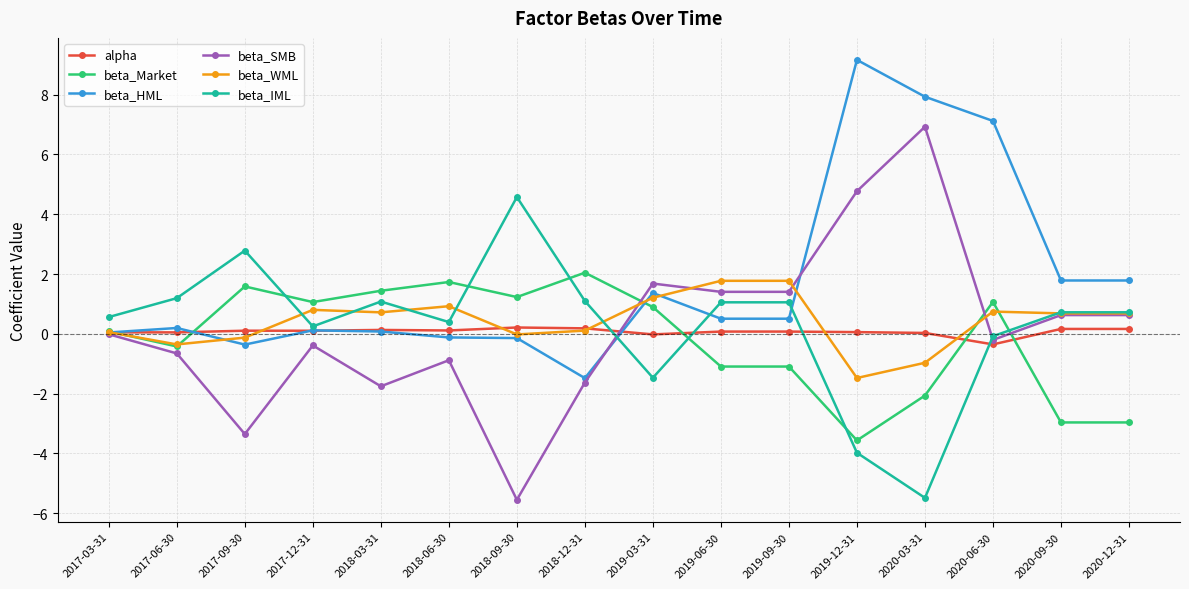

Where is the first local maximum for beta_HML?

2017-06-30